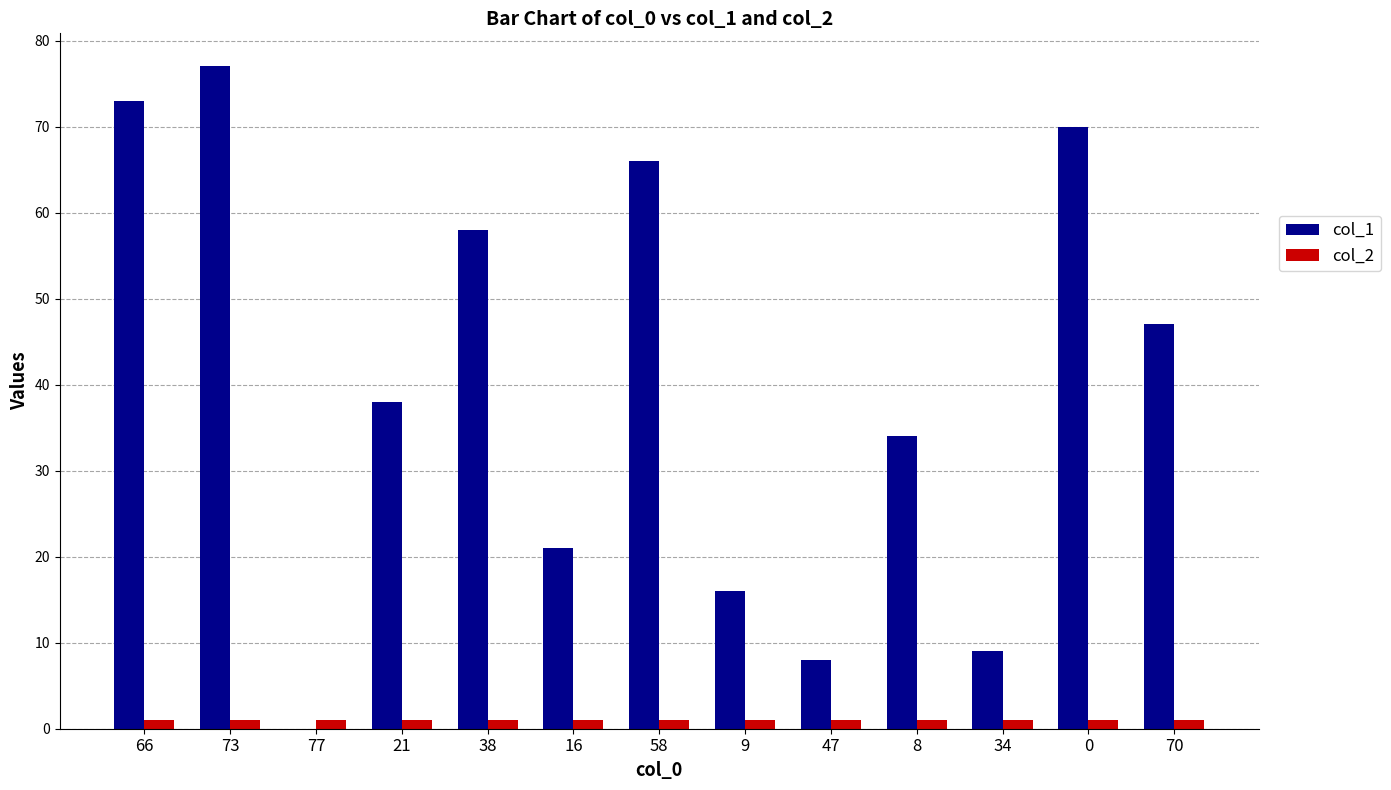

What is the maximum value for col_2?

1